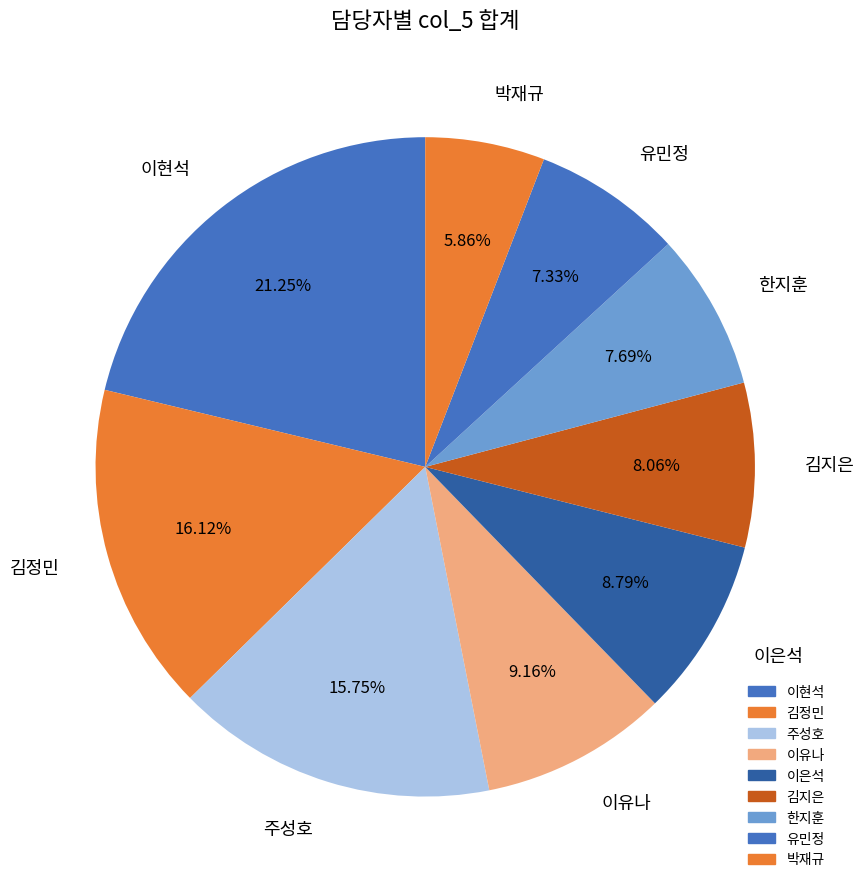

Which category has the biggest portion of the pie?

이현석